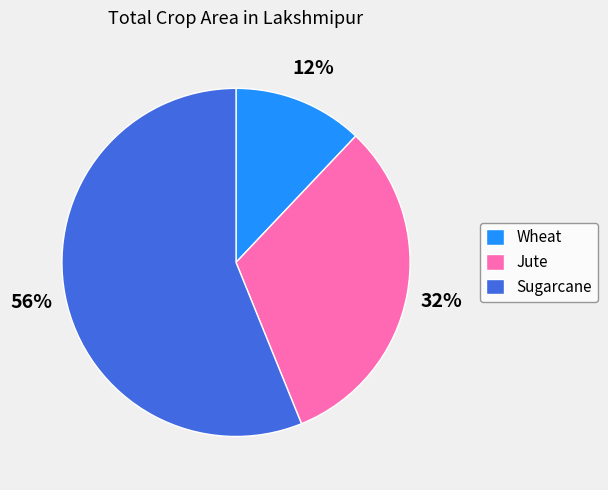

Which has a higher value, Sugarcane or Jute?

Sugarcane